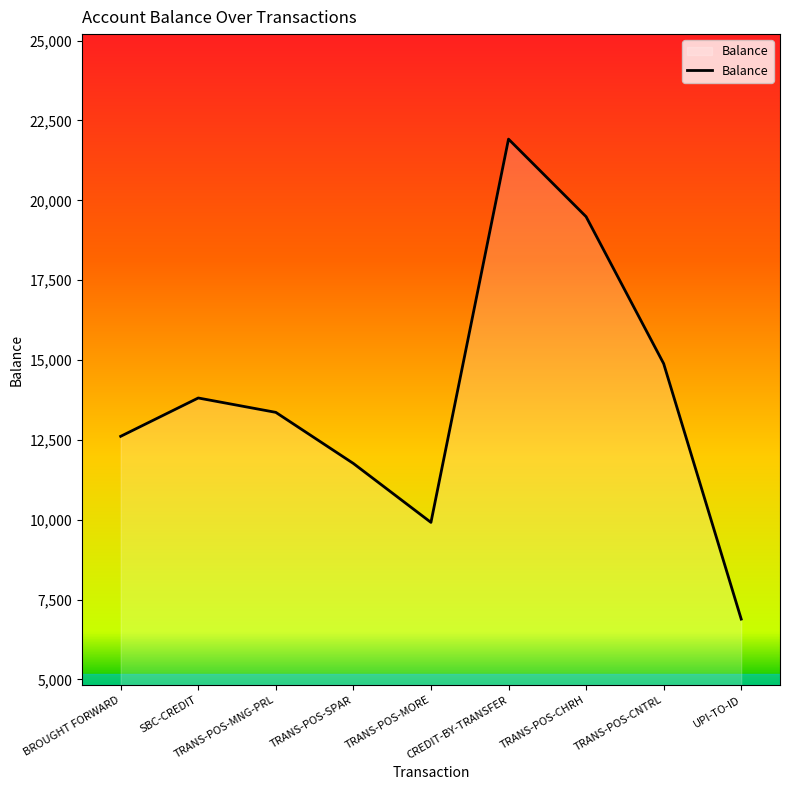

Is it true that the value at TRANS-POS-CNTRL is 14889?

True